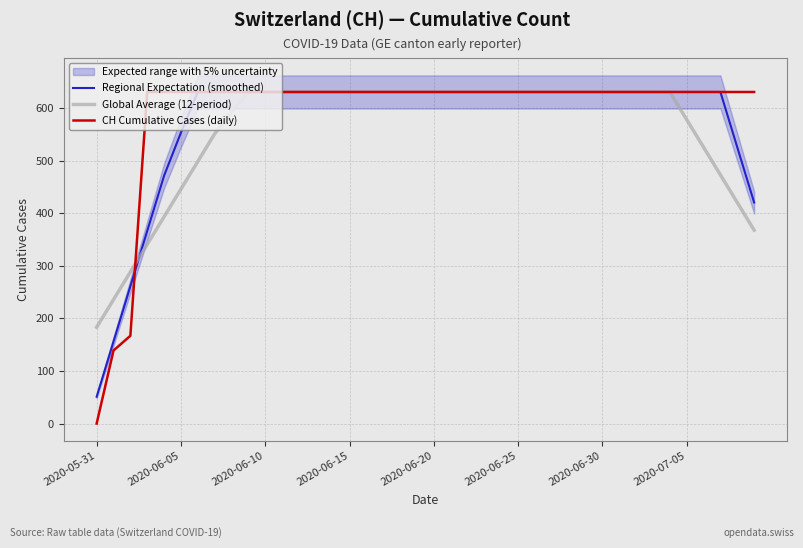

What is the greatest value displayed?

631.0